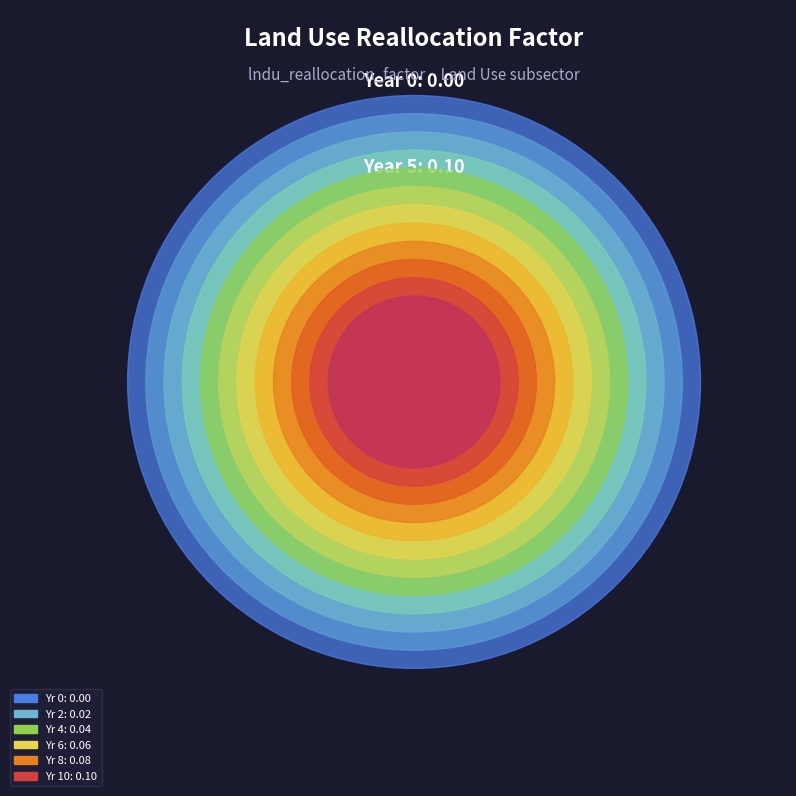

To the nearest percent, what is the difference between the 0 and 6 slice percentages?

9%